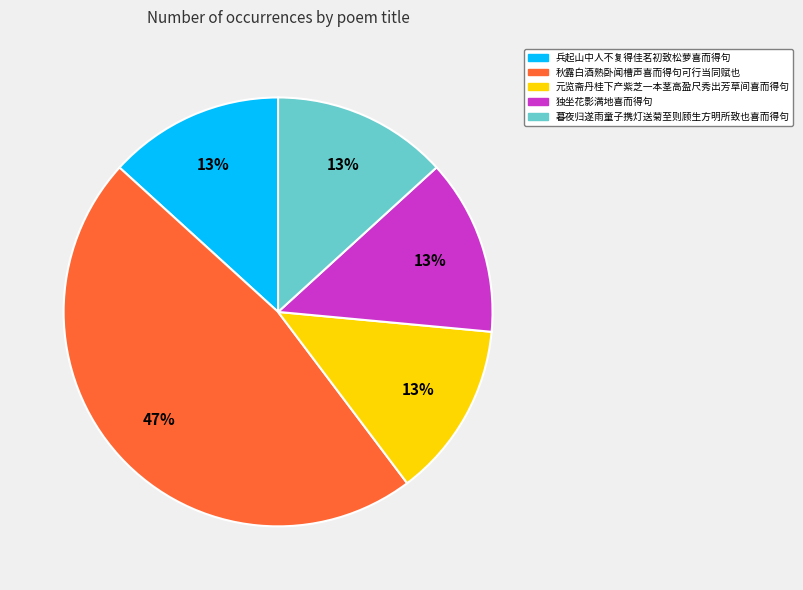

Which has a higher value, 独坐花影满地喜而得句 or 秋露白酒熟卧闻槽声喜而得句可行当同赋也?

秋露白酒熟卧闻槽声喜而得句可行当同赋也